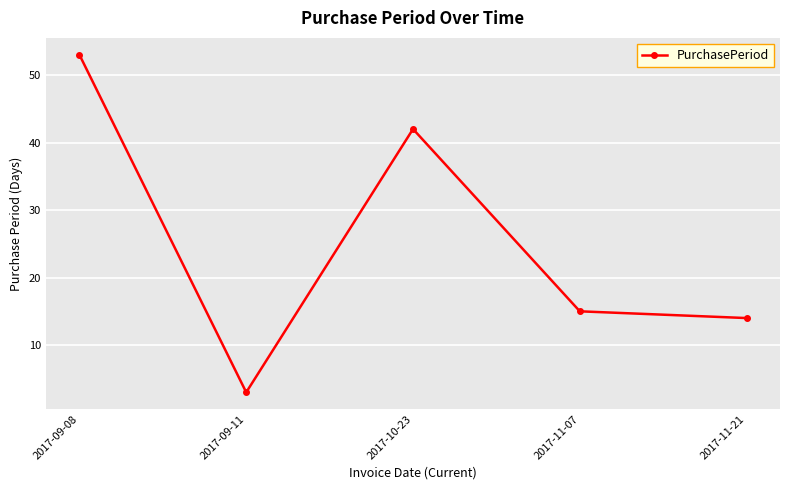

How many interior local valleys (lower than both neighbors) does the data have?

1